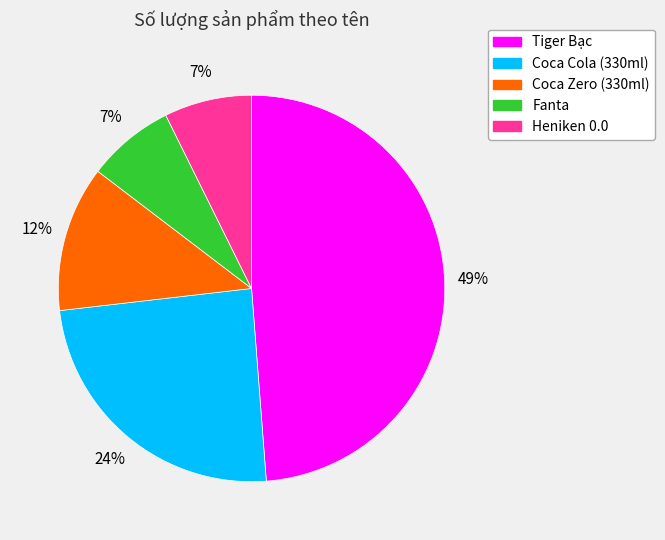

Is it true that Coca Zero (330ml) is 12% of the pie?

True